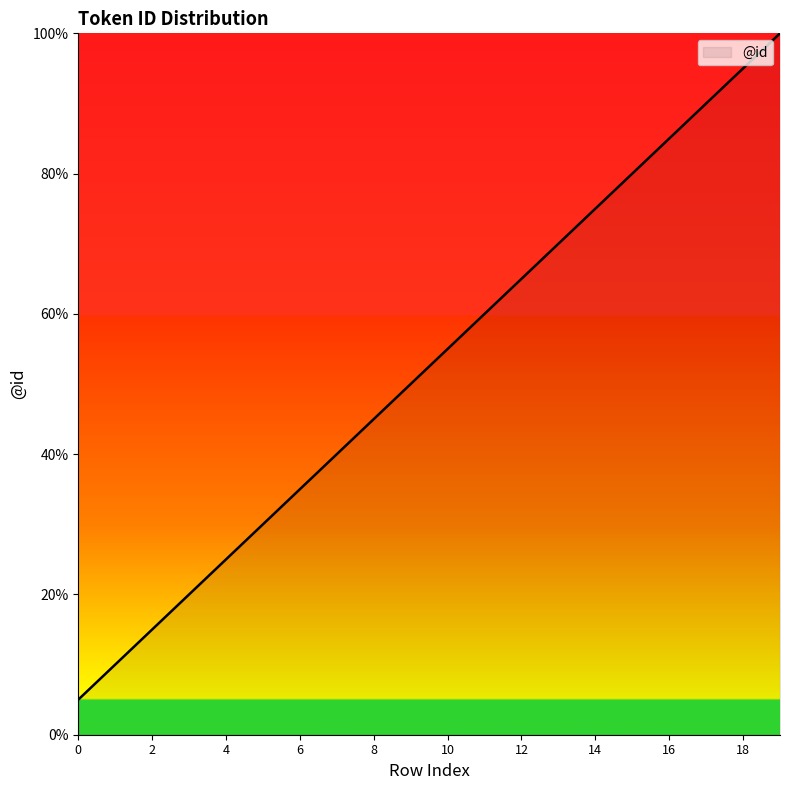

What is the minimum value shown in the chart?

5.0